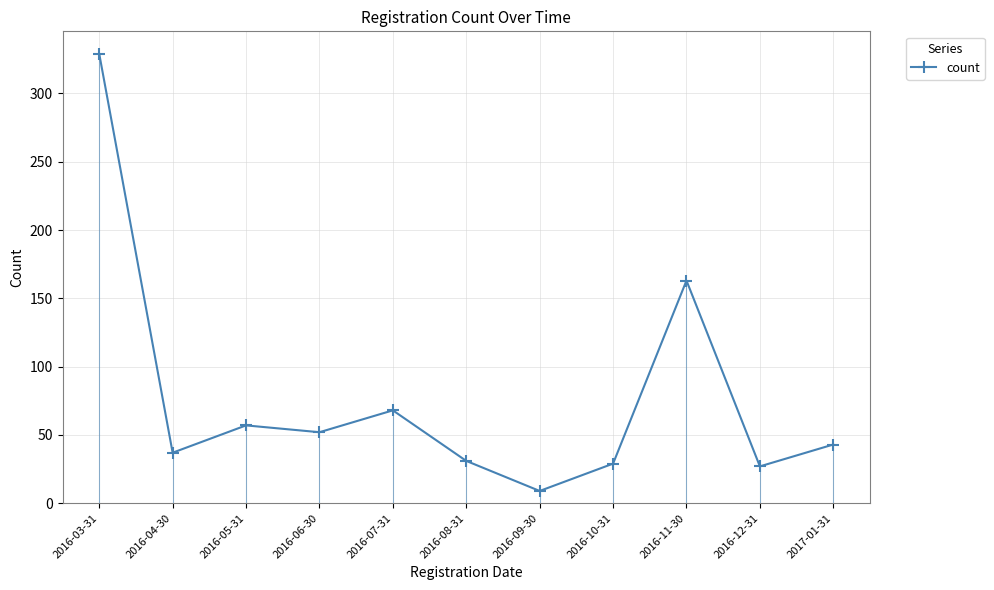

How many points are lower than both their immediate neighbors (excluding endpoints)?

4